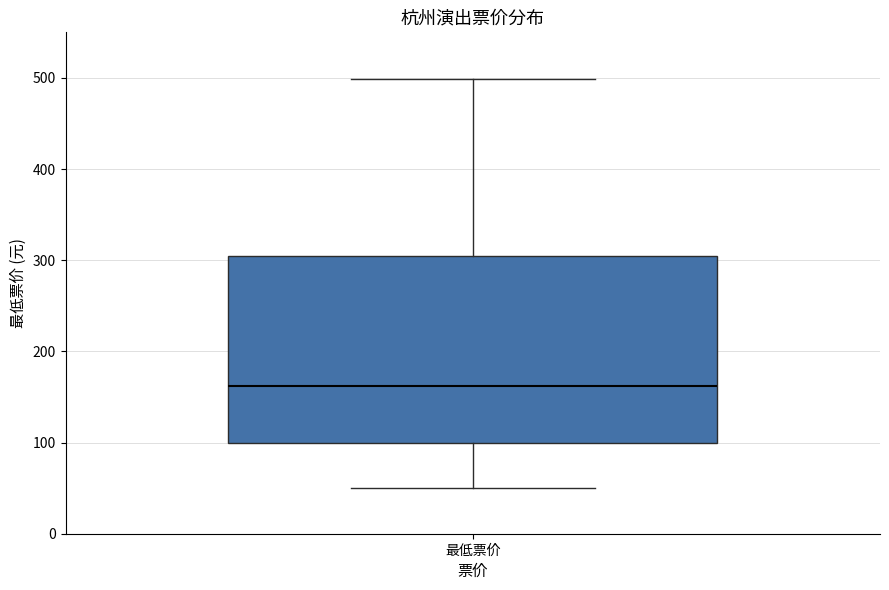

Where is the upper edge of the box for 最低票价 on the y-axis? The values are not printed on the chart, so give them approximately, as read against the axis.

310